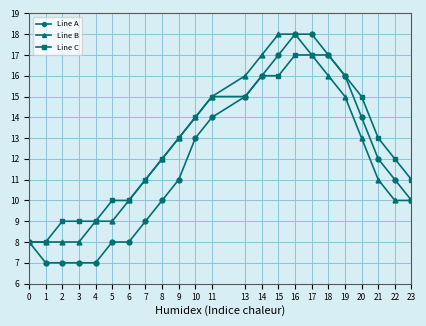

How many data points does each series have?

23